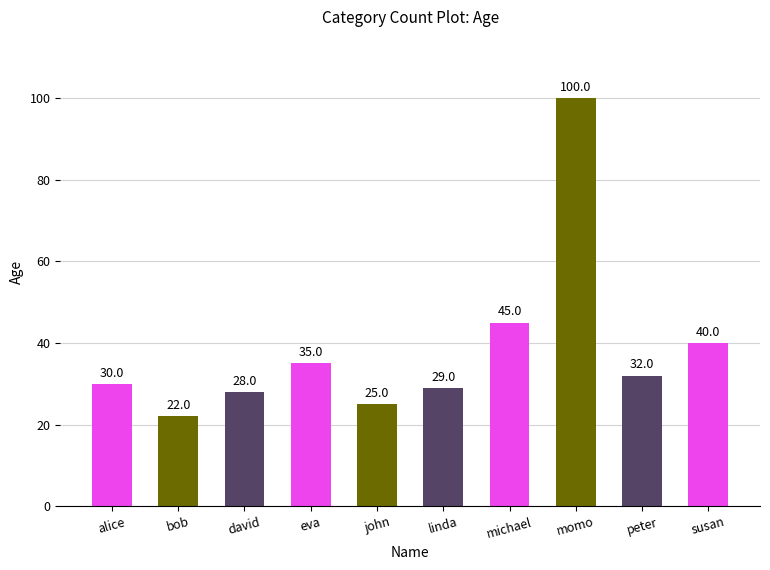

Where does the data first go above 32?

eva